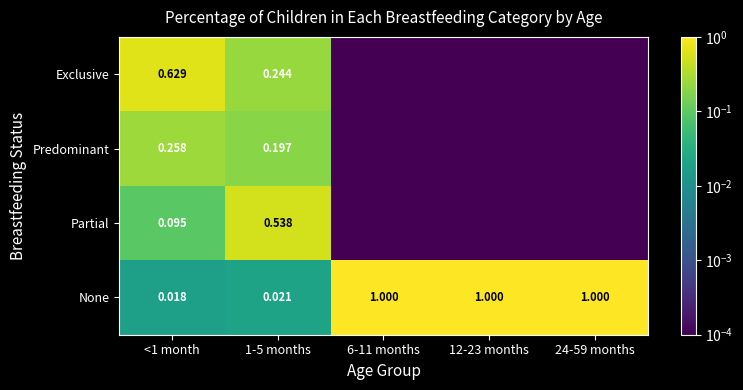

Between 6-11 months and 1-5 months, which is larger?

1-5 months